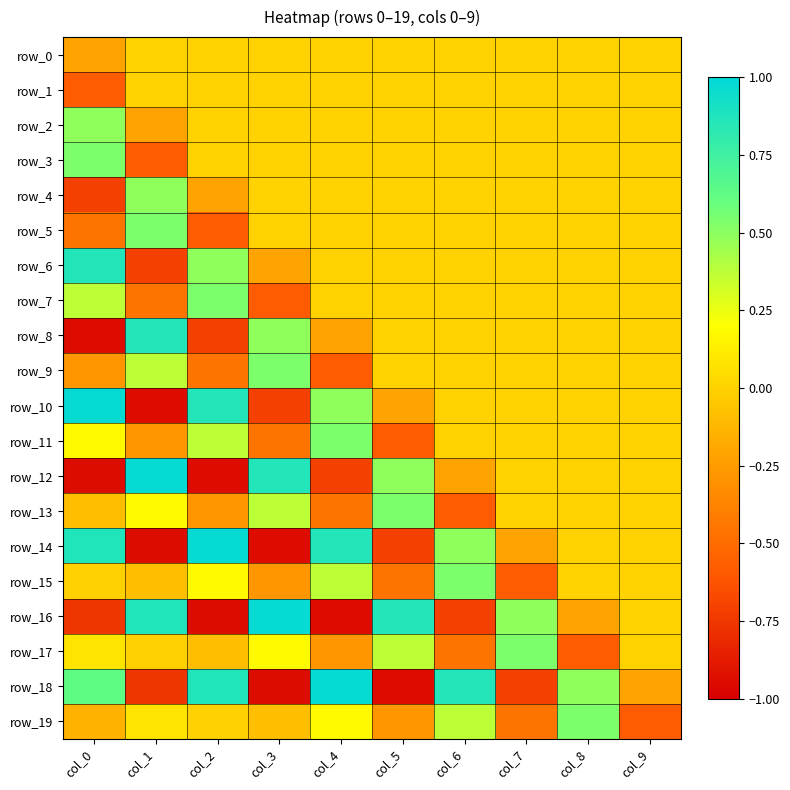

At which label is row_10 closest to 0?

col_6